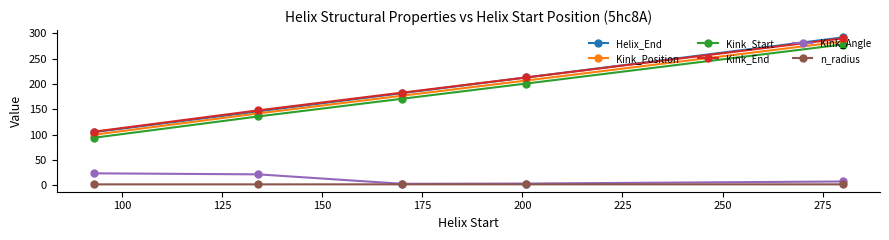

True or false: Kink_Position and Kink_Angle cross at least once.

False